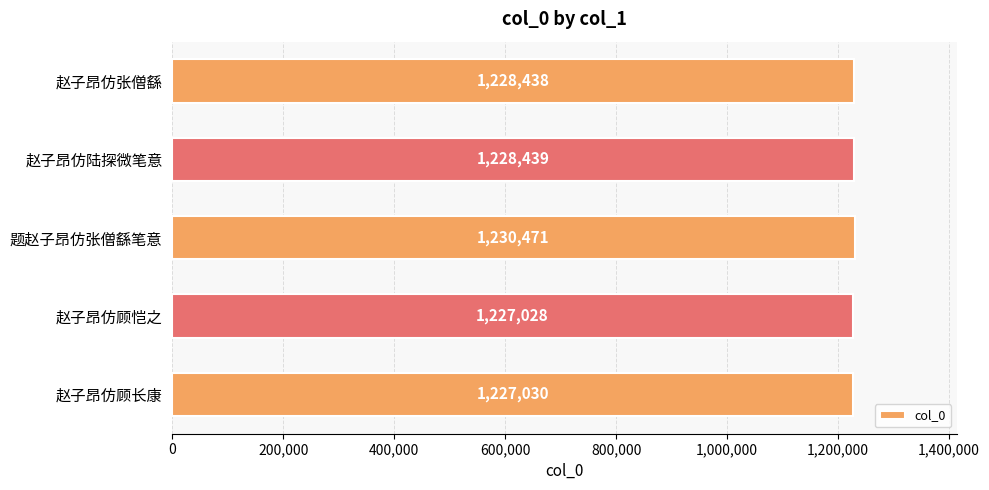

Where is the data nearest to the value 1228749?

赵子昂仿陆探微笔意